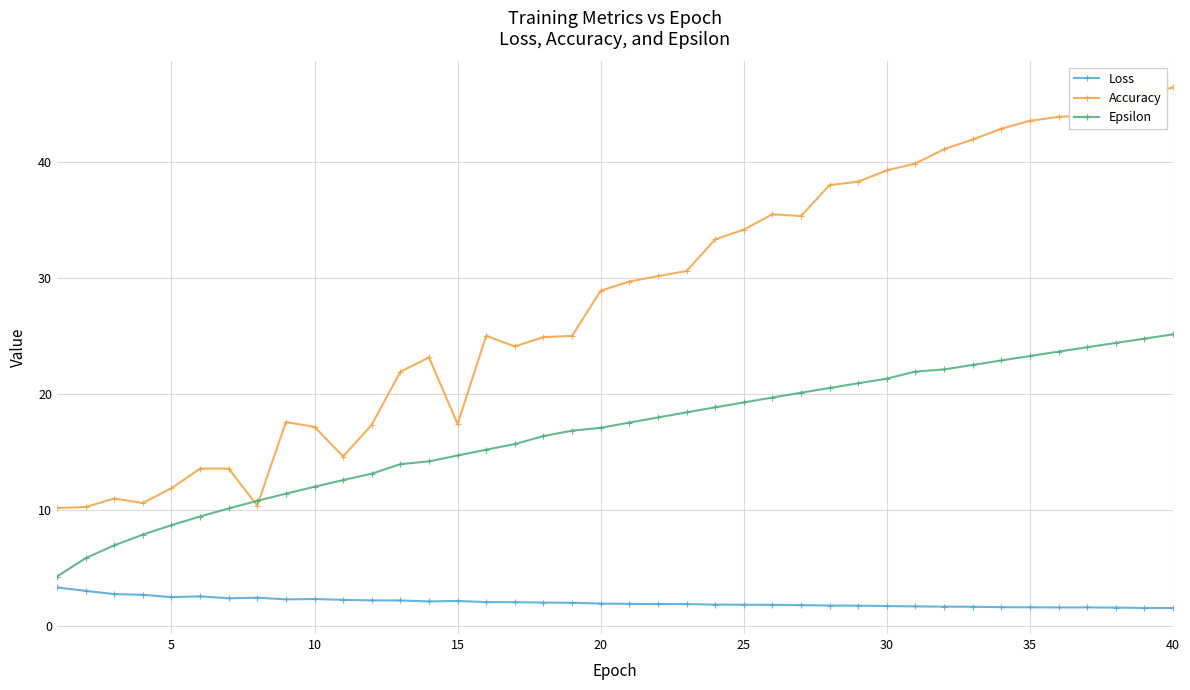

Which series has the largest range (max minus min)?

Accuracy